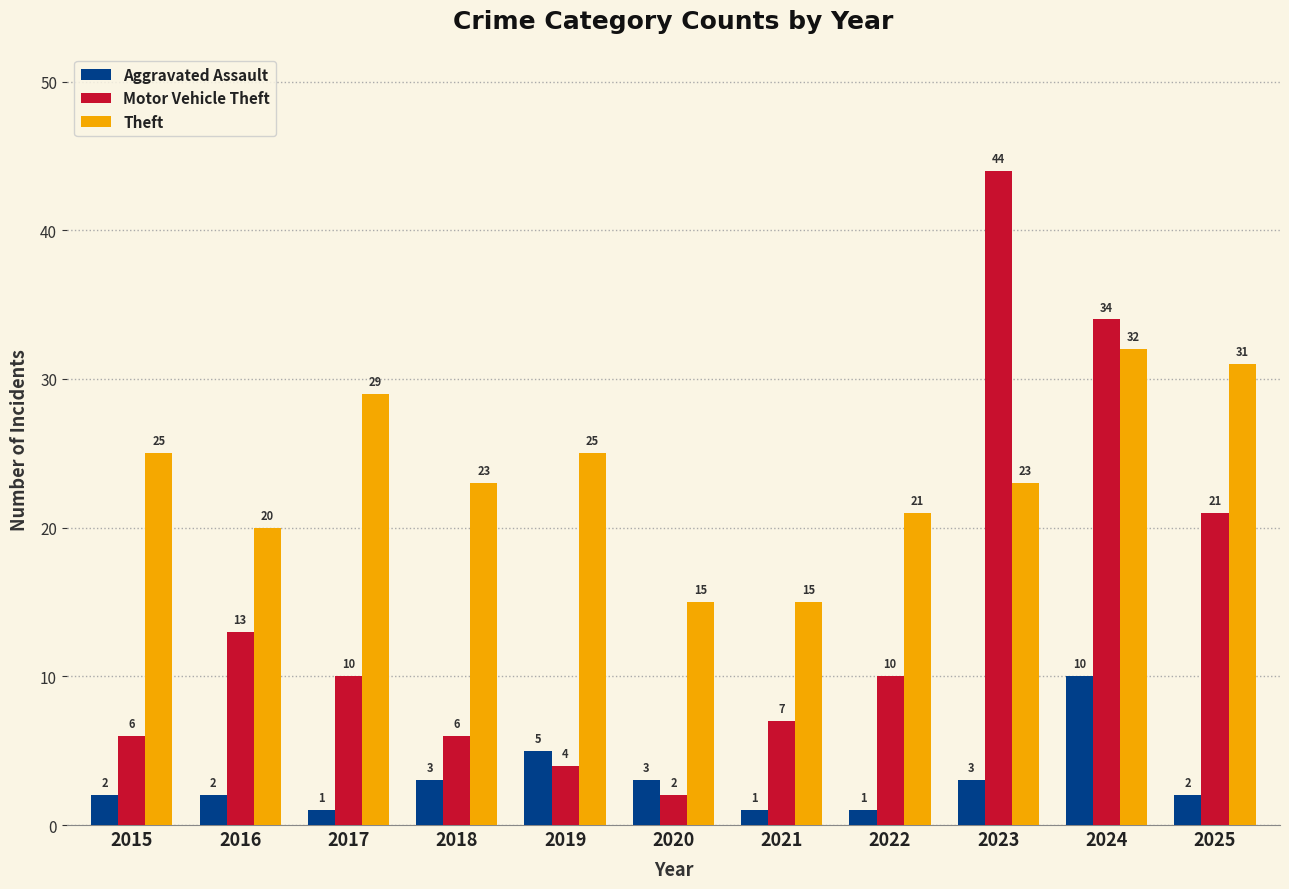

At how many categories does at least one series exceed 16?

9